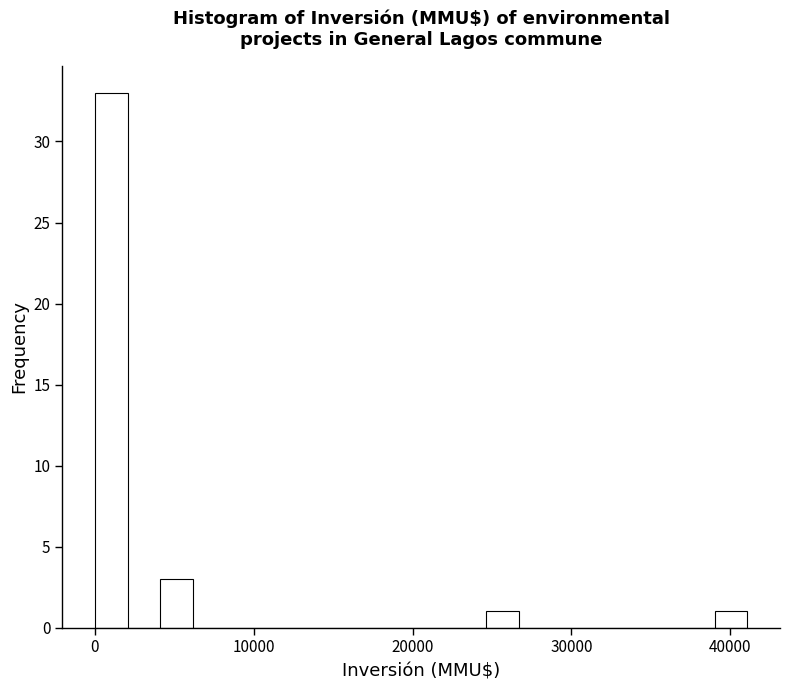

Read against the x-axis, roughly where is the centre of the tallest bar?

1000